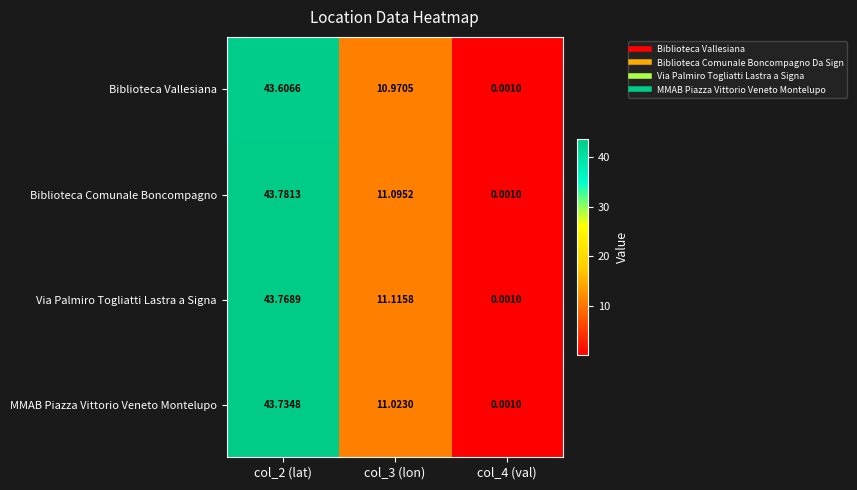

Rank the series by their maximum value, from lowest to highest.

Biblioteca Vallesiana, MMAB Piazza Vittorio Veneto Montelupo, Via Palmiro Togliatti Lastra a Signa, Biblioteca Comunale Boncompagno